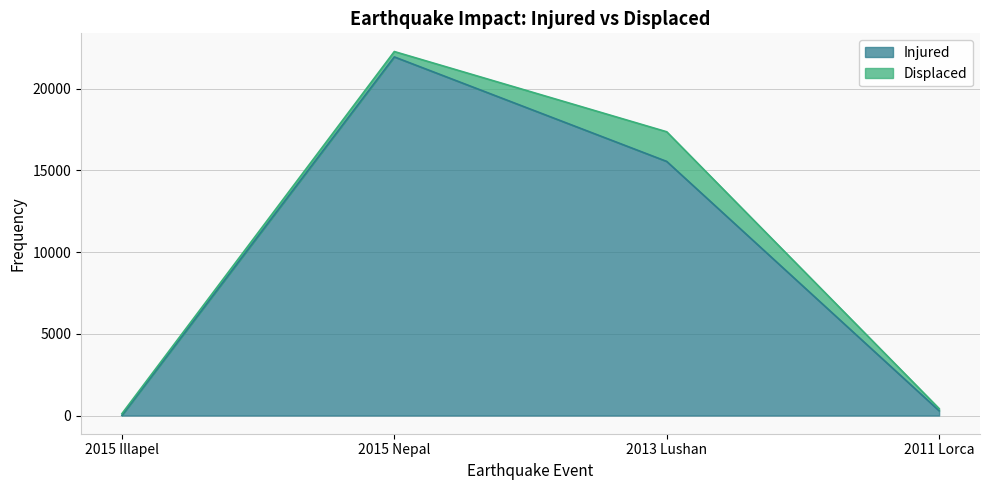

Which category has the lowest value across all series?

2015 Illapel